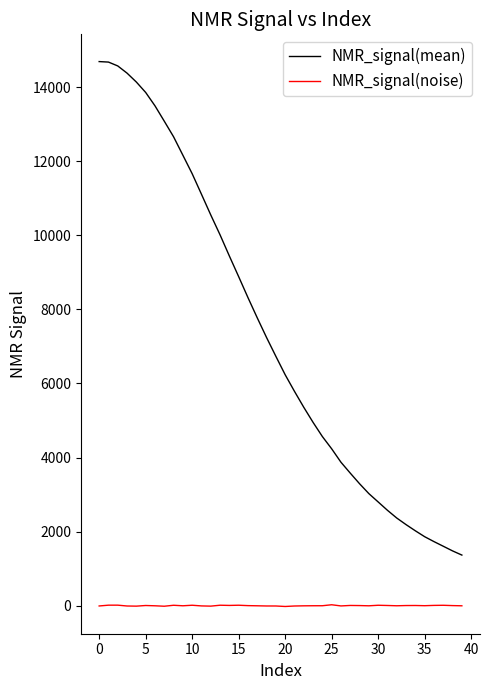

What are all the series names shown in the legend?

NMR_signal(mean), NMR_signal(noise)